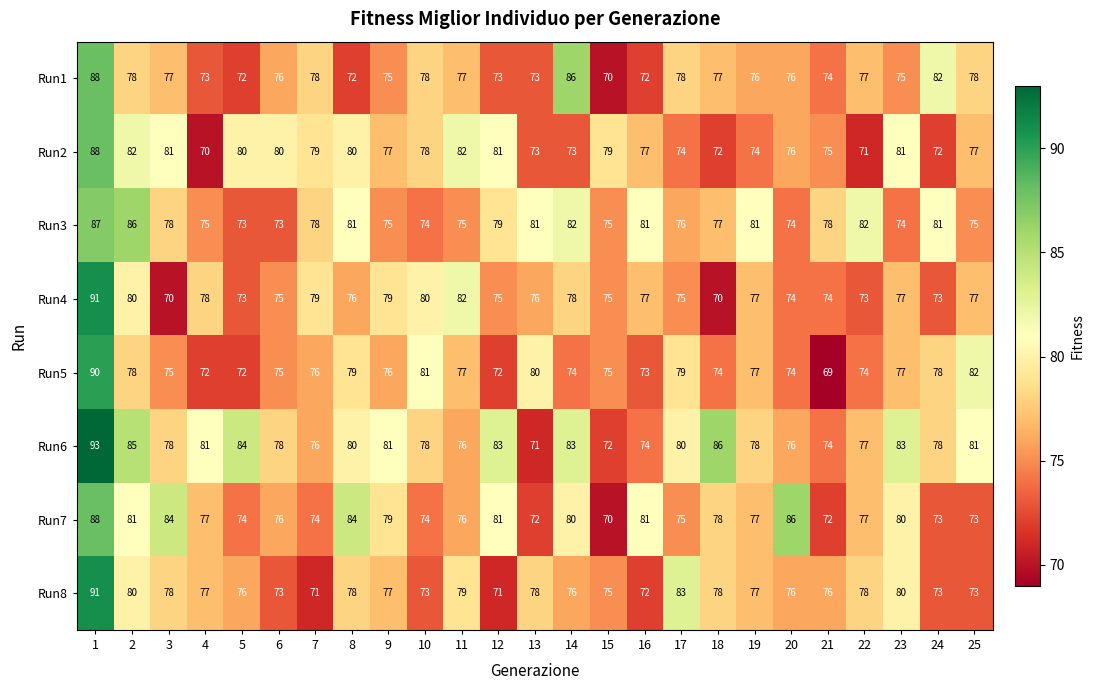

Which series changed the most between 15 and 20?

Run7